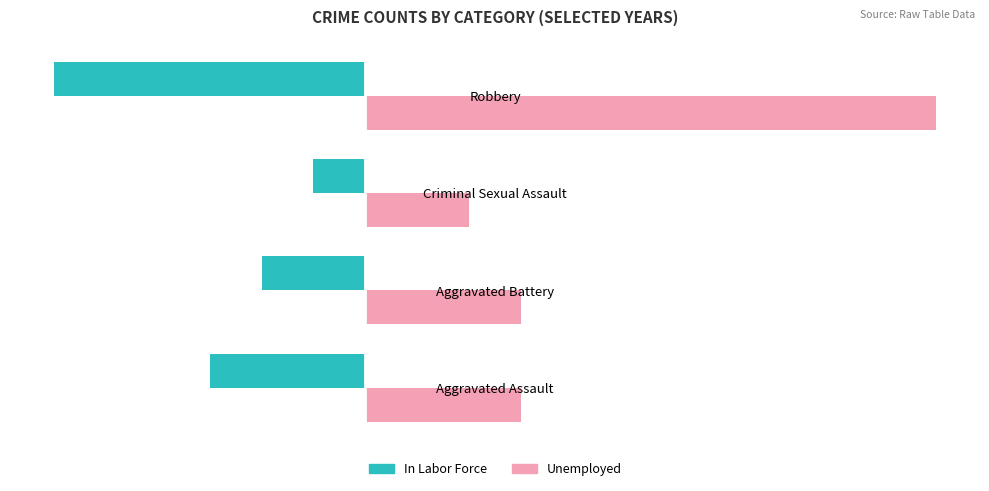

Which series has the widest spread of values?

Unemployed